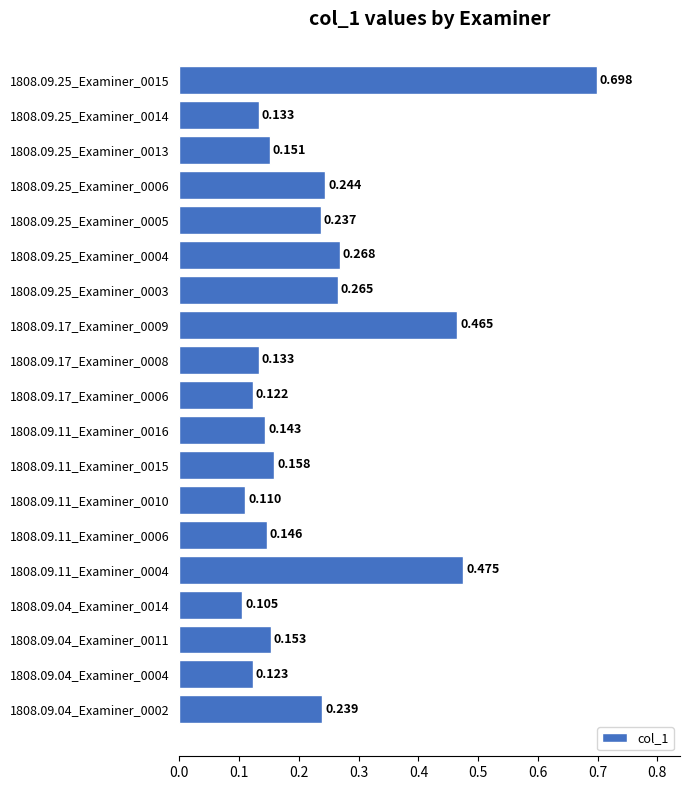

How many bars are there in total?

19